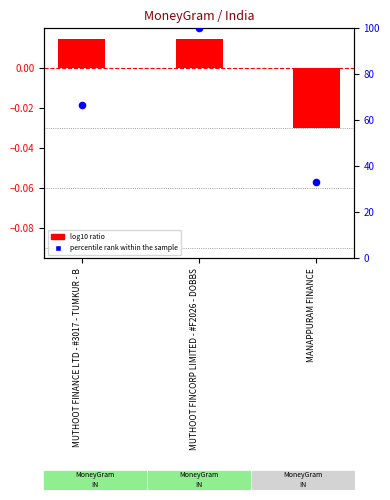

At which category is the sum across all series the highest?

MUTHOOT FINCORP LIMITED - #F2026 - DOBBS